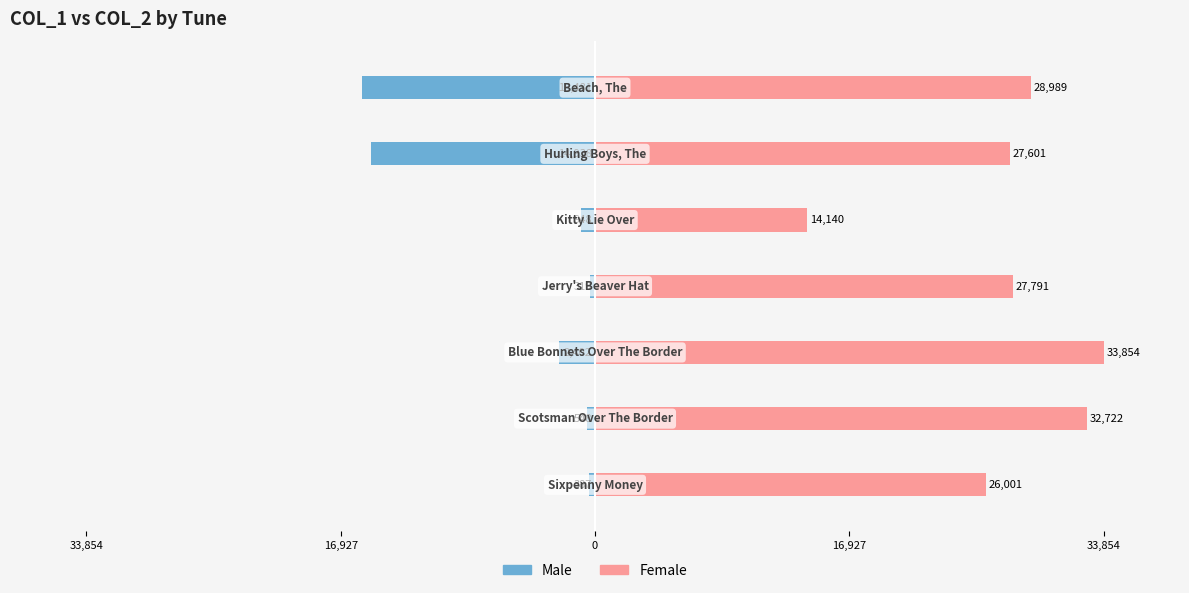

The value of Male at 6 is -15481. True or false?

True